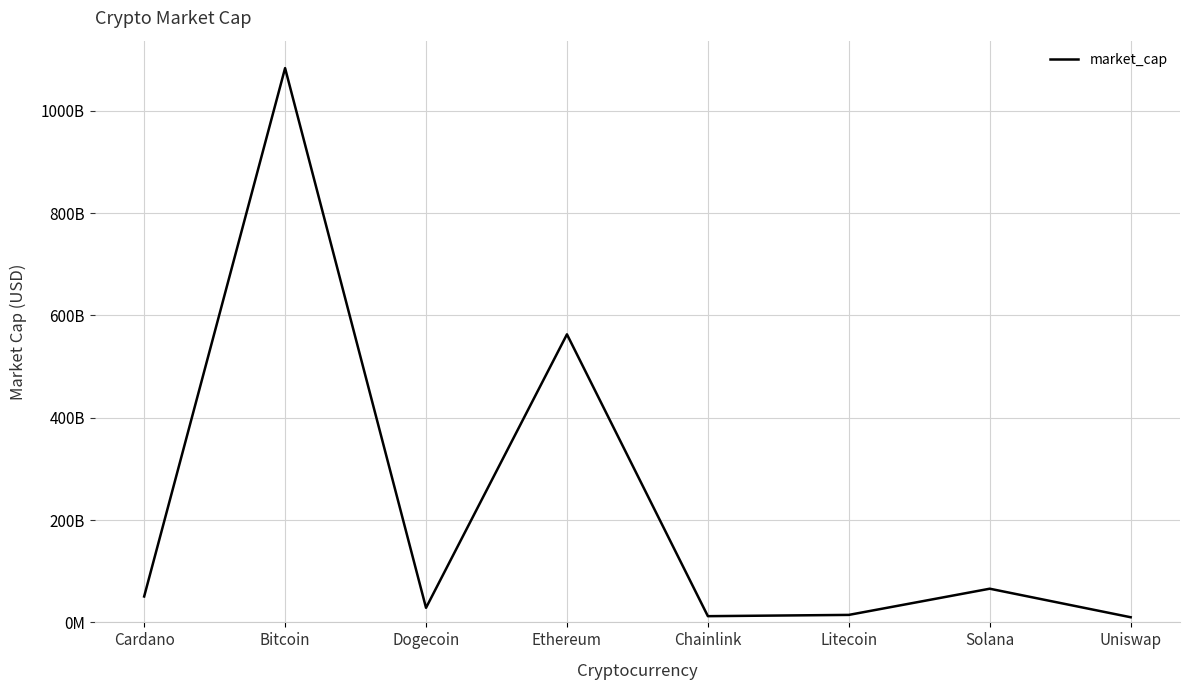

What is the label of the 2nd point from the right?

Solana